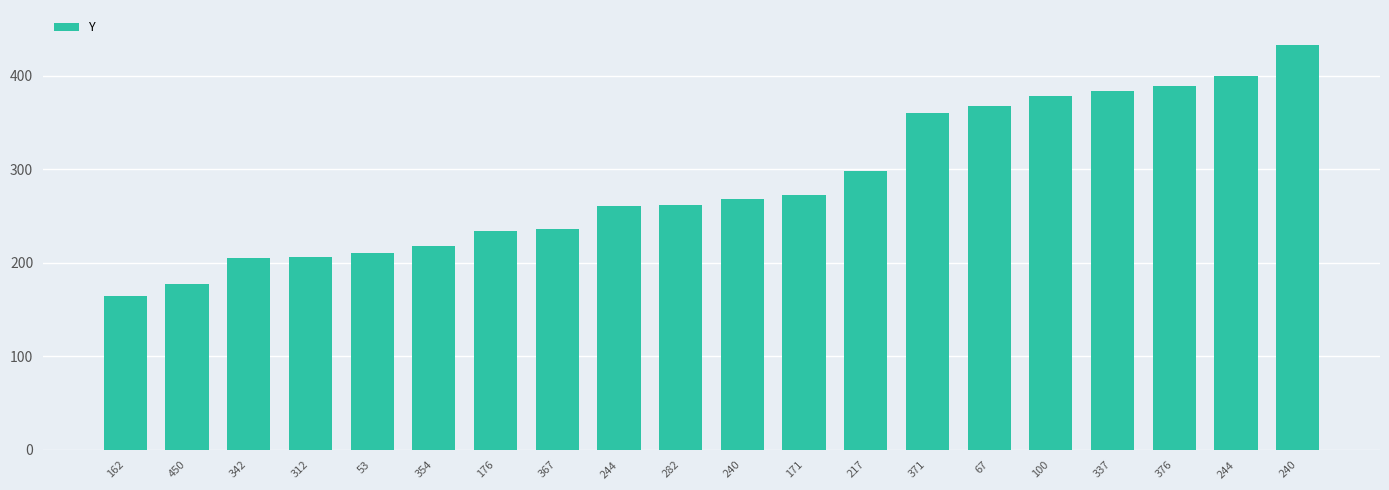

What is the difference between the maximum and minimum values?

269